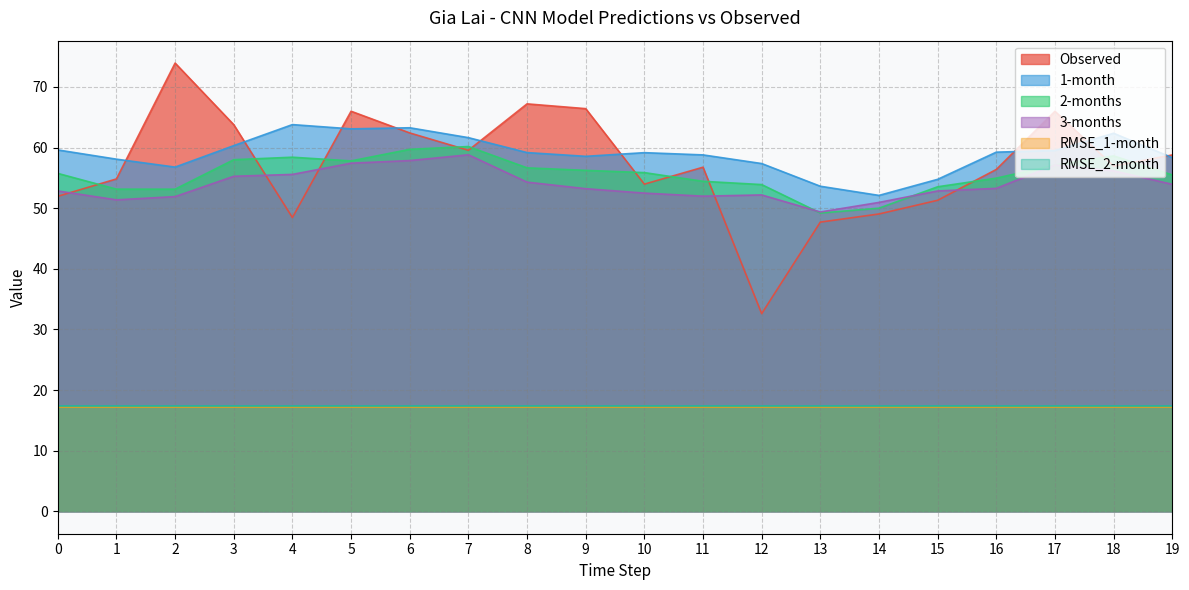

Which series has the largest range (max minus min)?

Observed